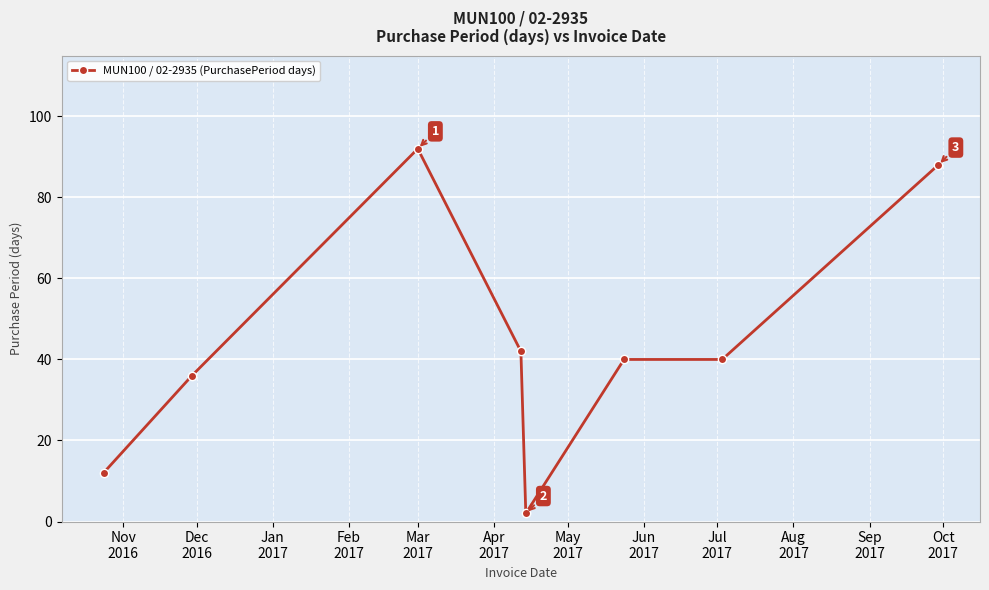

True or false: the data has more than 2 interior local peaks.

False